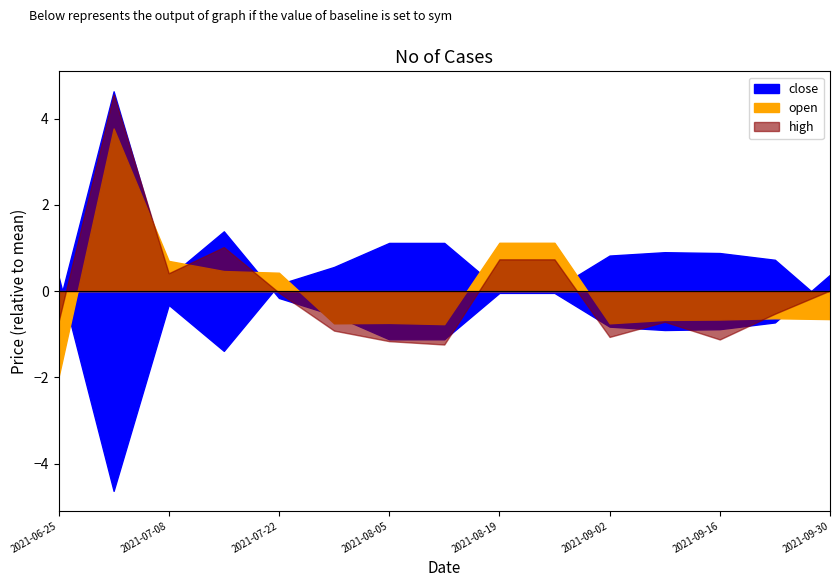

List the labels in order of high value, largest first.

2021-07-01, 2021-07-15, 2021-08-19, 2021-08-26, 2021-07-08, 2021-09-30, 2021-07-22, 2021-09-23, 2021-06-25, 2021-09-09, 2021-07-29, 2021-09-02, 2021-09-16, 2021-08-05, 2021-08-12